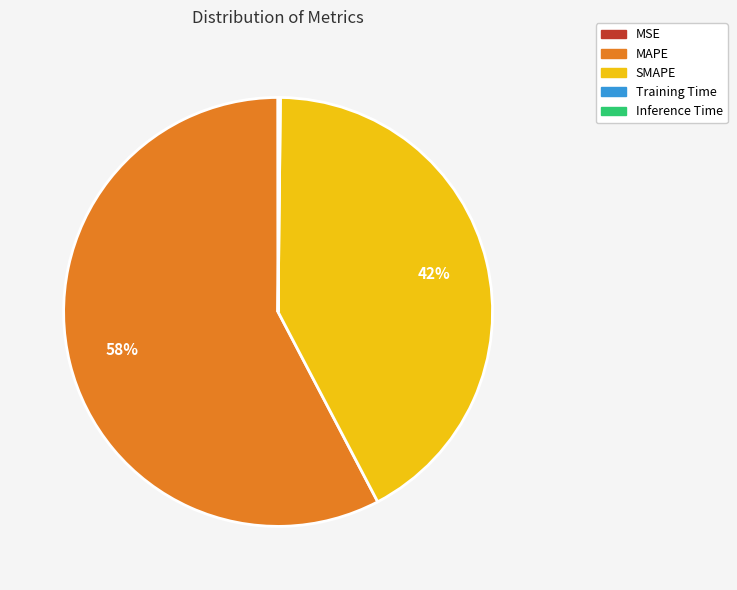

Which category has the biggest portion of the pie?

MAPE